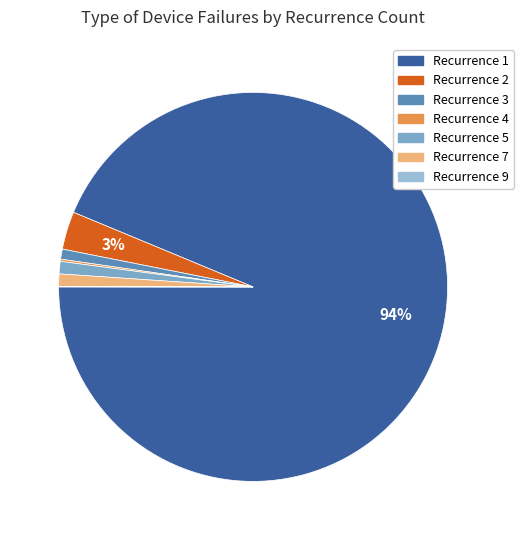

To the nearest percent, what is the average slice percentage?

14%